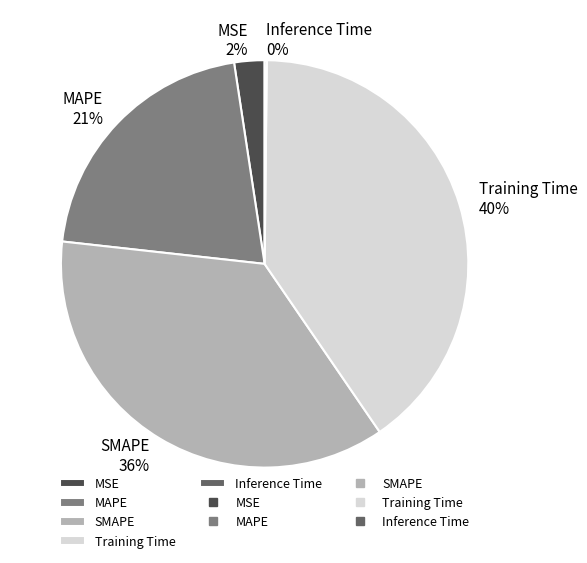

Do SMAPE and Training Time together represent more than half of the pie?

Yes